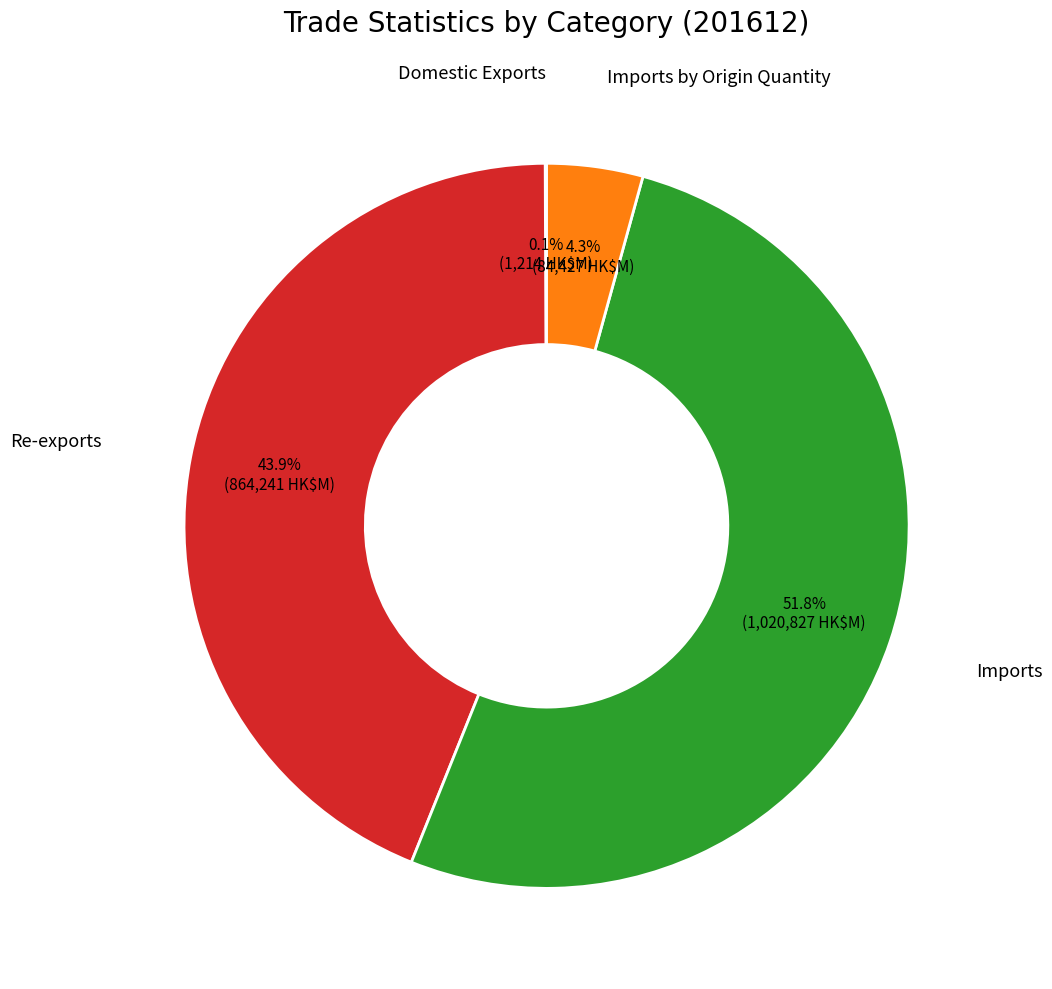

Does any single category account for the majority?

Yes